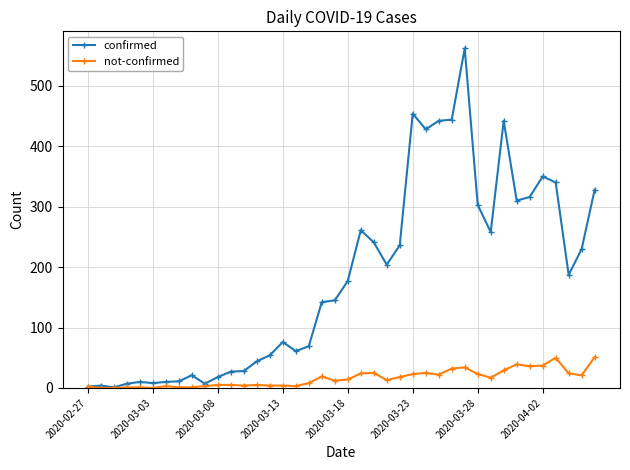

What is the highest value of the confirmed series?

562